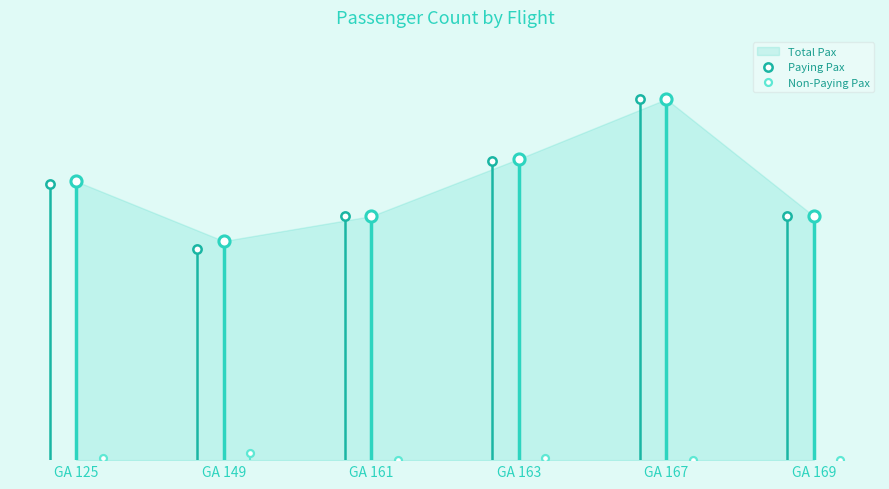

True or false: Non-Paying Pax and Paying Pax intersect in this chart.

False